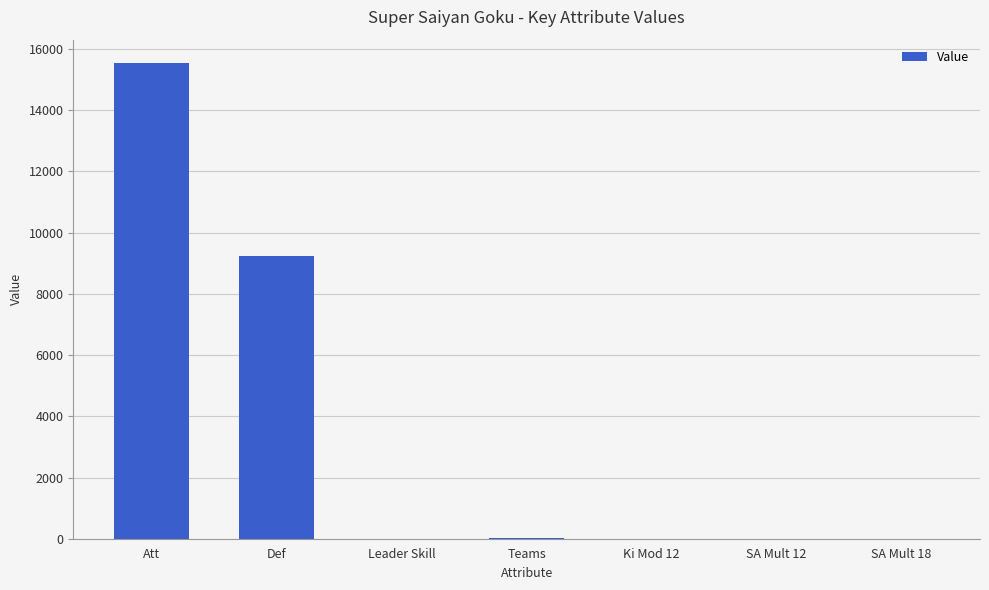

Where is the data nearest to the value 7765?

Def